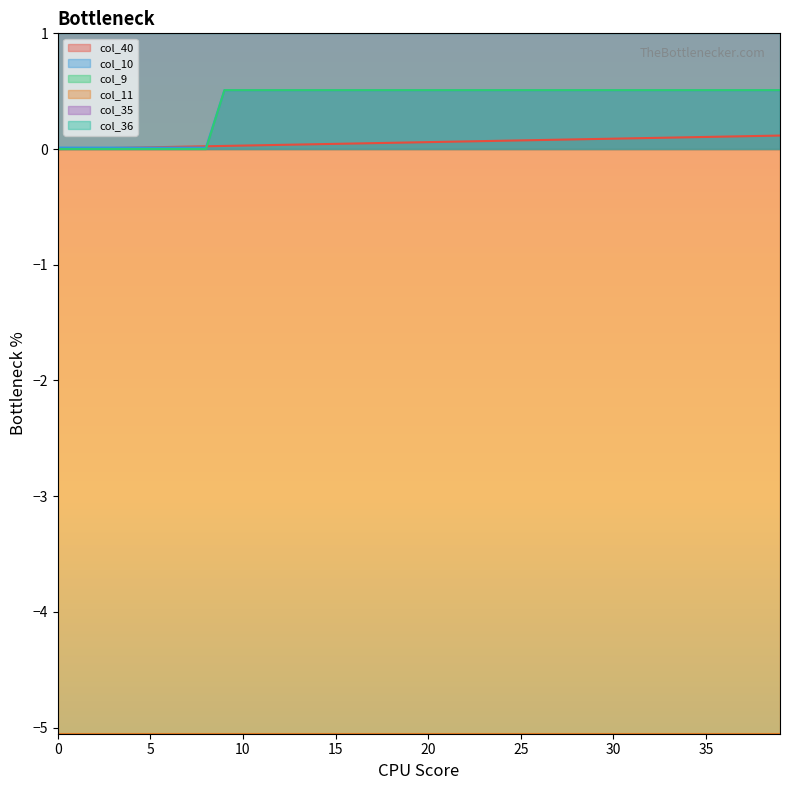

How many times do col_40 and col_9 cross each other?

1